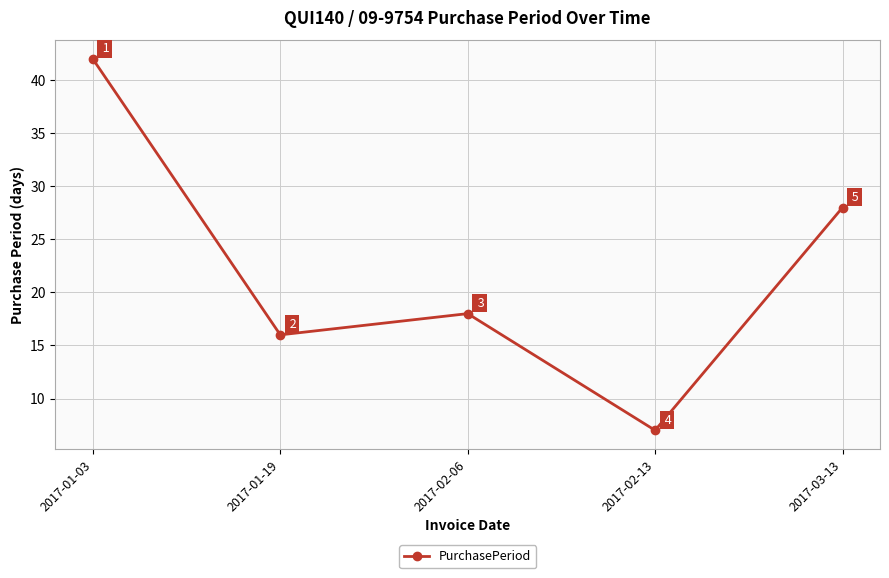

List the labels in order of value, largest first.

2017-01-03, 2017-03-13, 2017-02-06, 2017-01-19, 2017-02-13